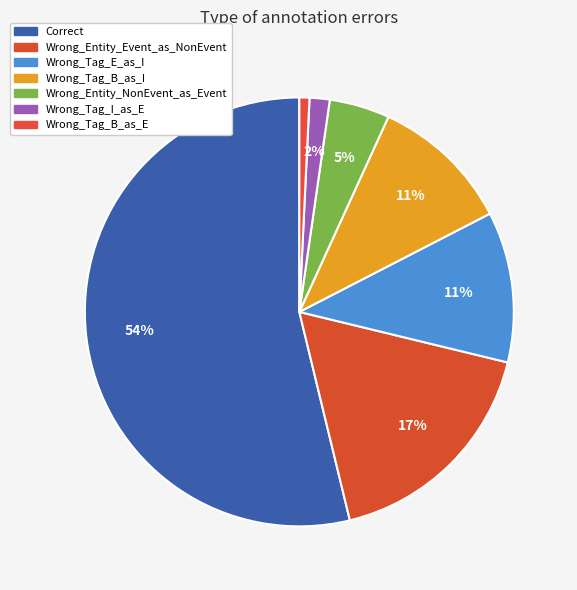

Count the number of slices in the pie.

7